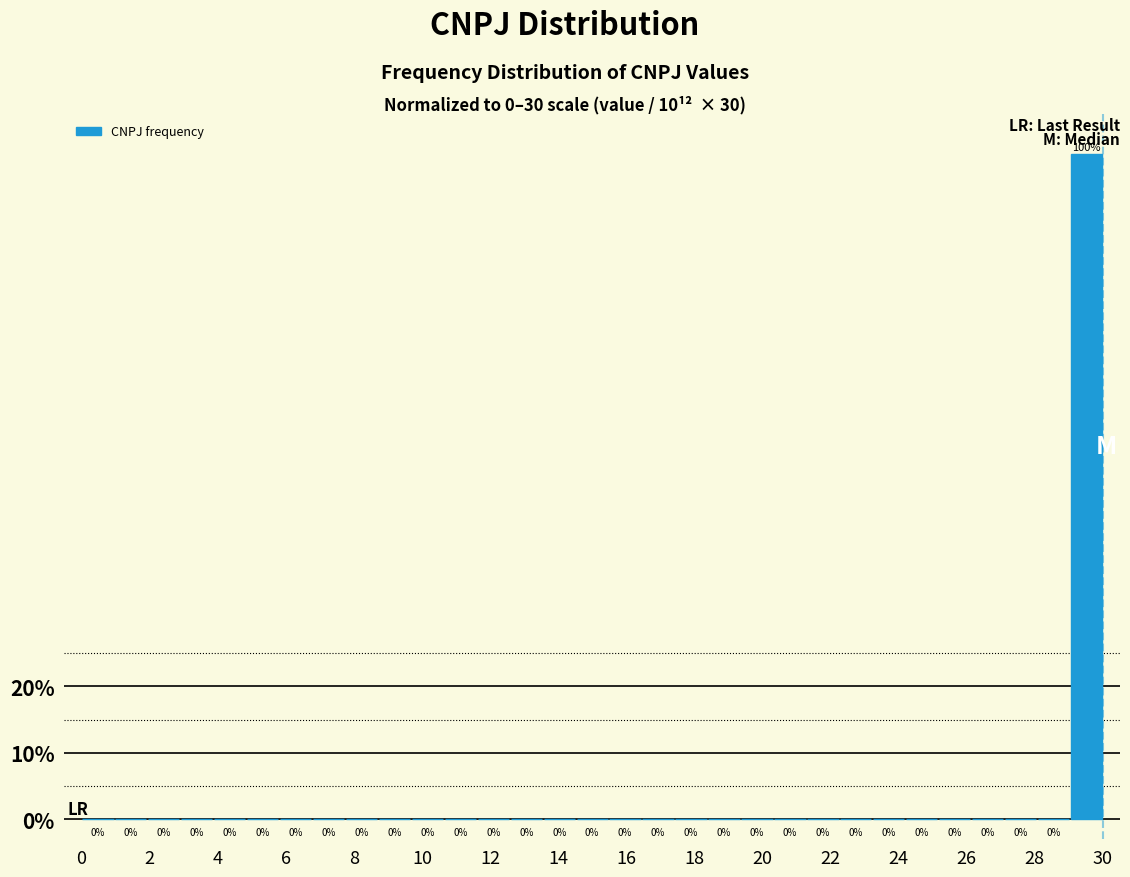

How tall is the bar that spans 29.0 to 30.0 on the x-axis? The bar edges are not printed on the chart, so give them approximately, as read against the axis.

100